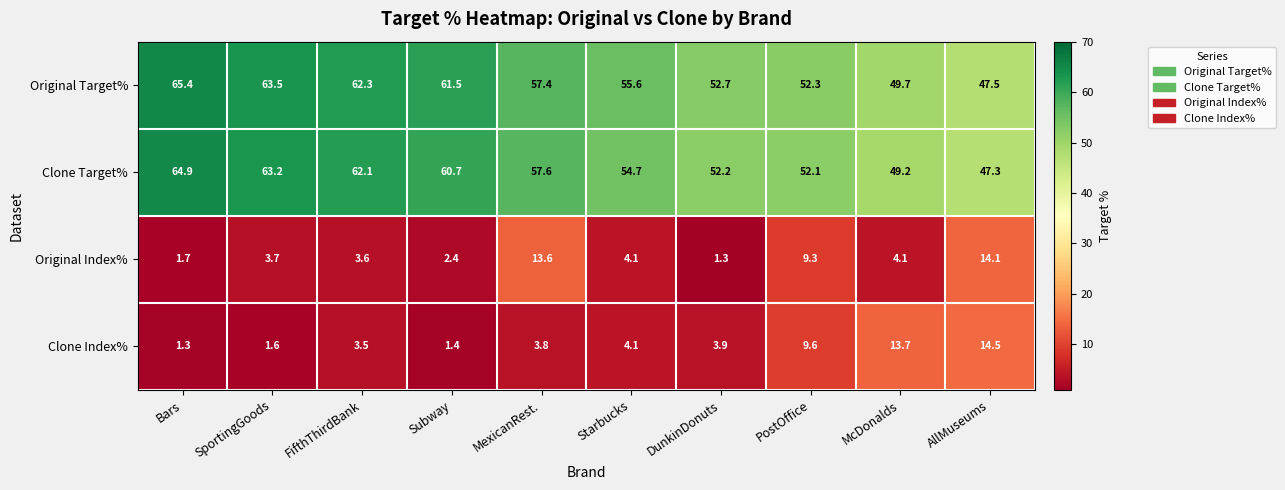

What is the highest value of the Original Index% series?

14.1